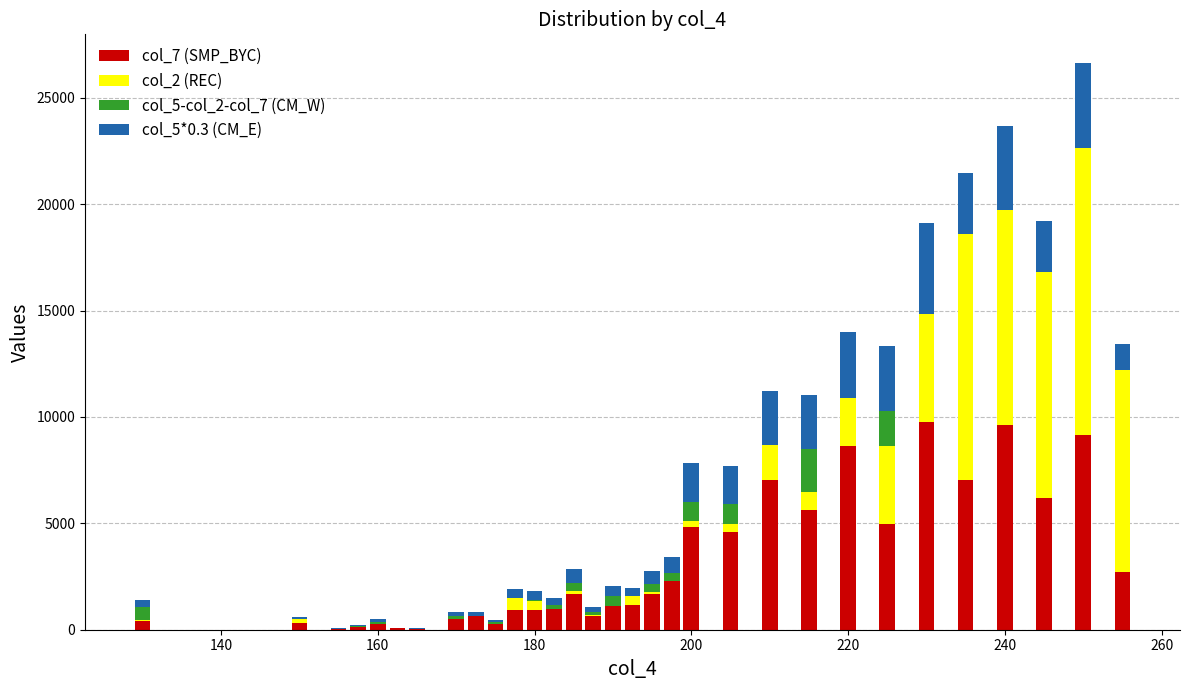

Are the bars horizontal?

No